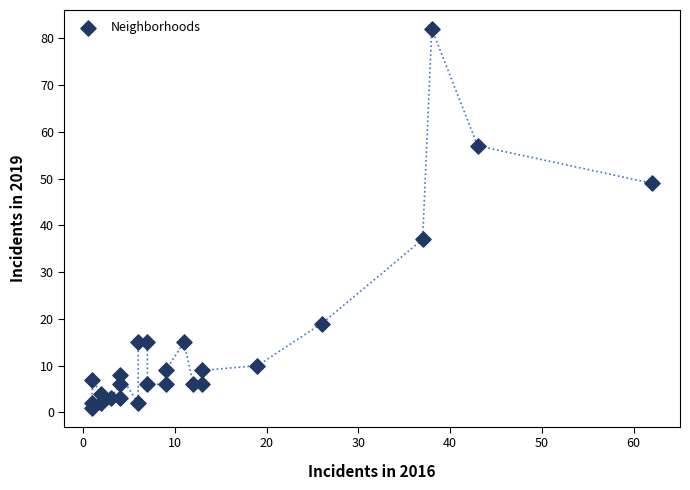

What is the range of X values (max minus min)?

61